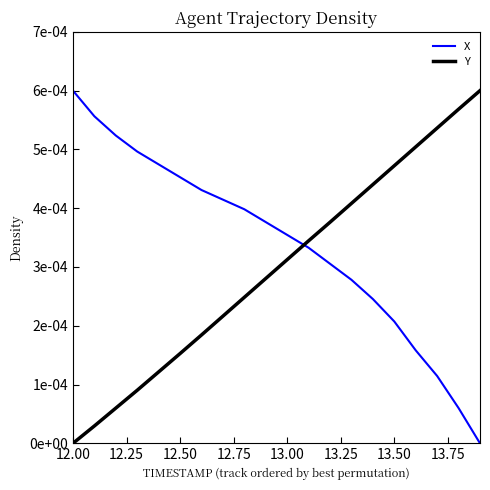

What are all the series names shown in the legend?

X, Y